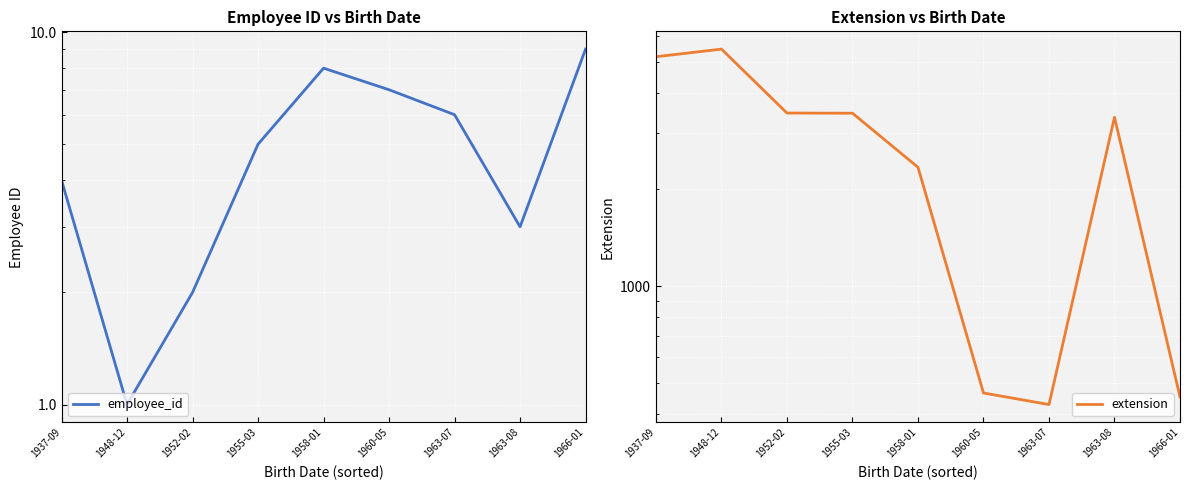

True or false: extension and employee_id cross at least once.

False